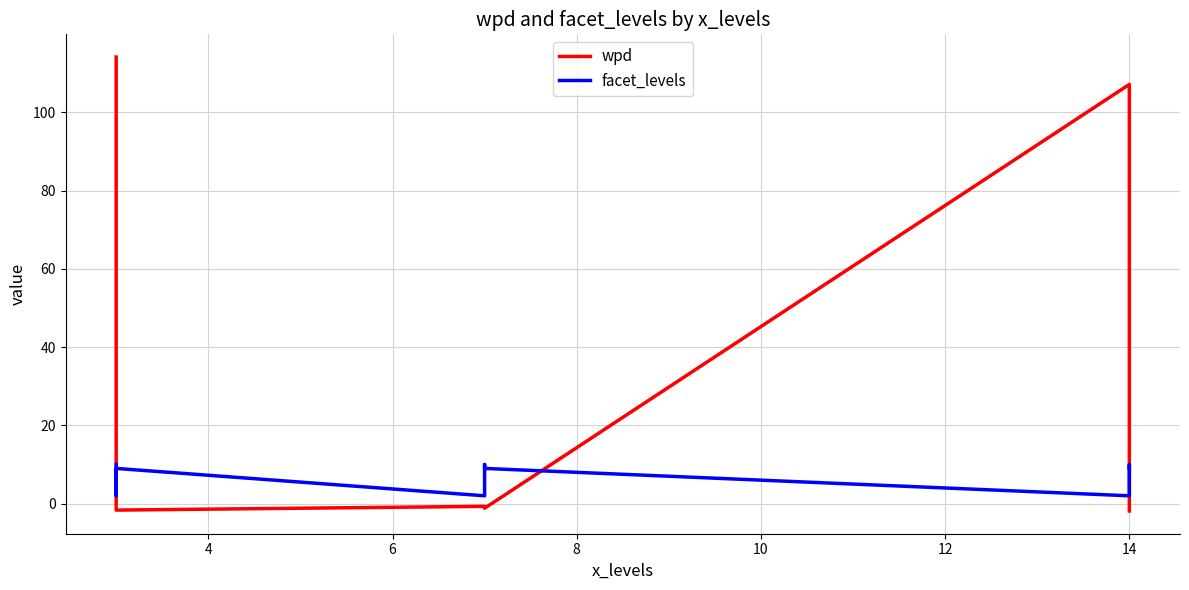

True or false: facet_levels has more than 1 interior local peaks.

True